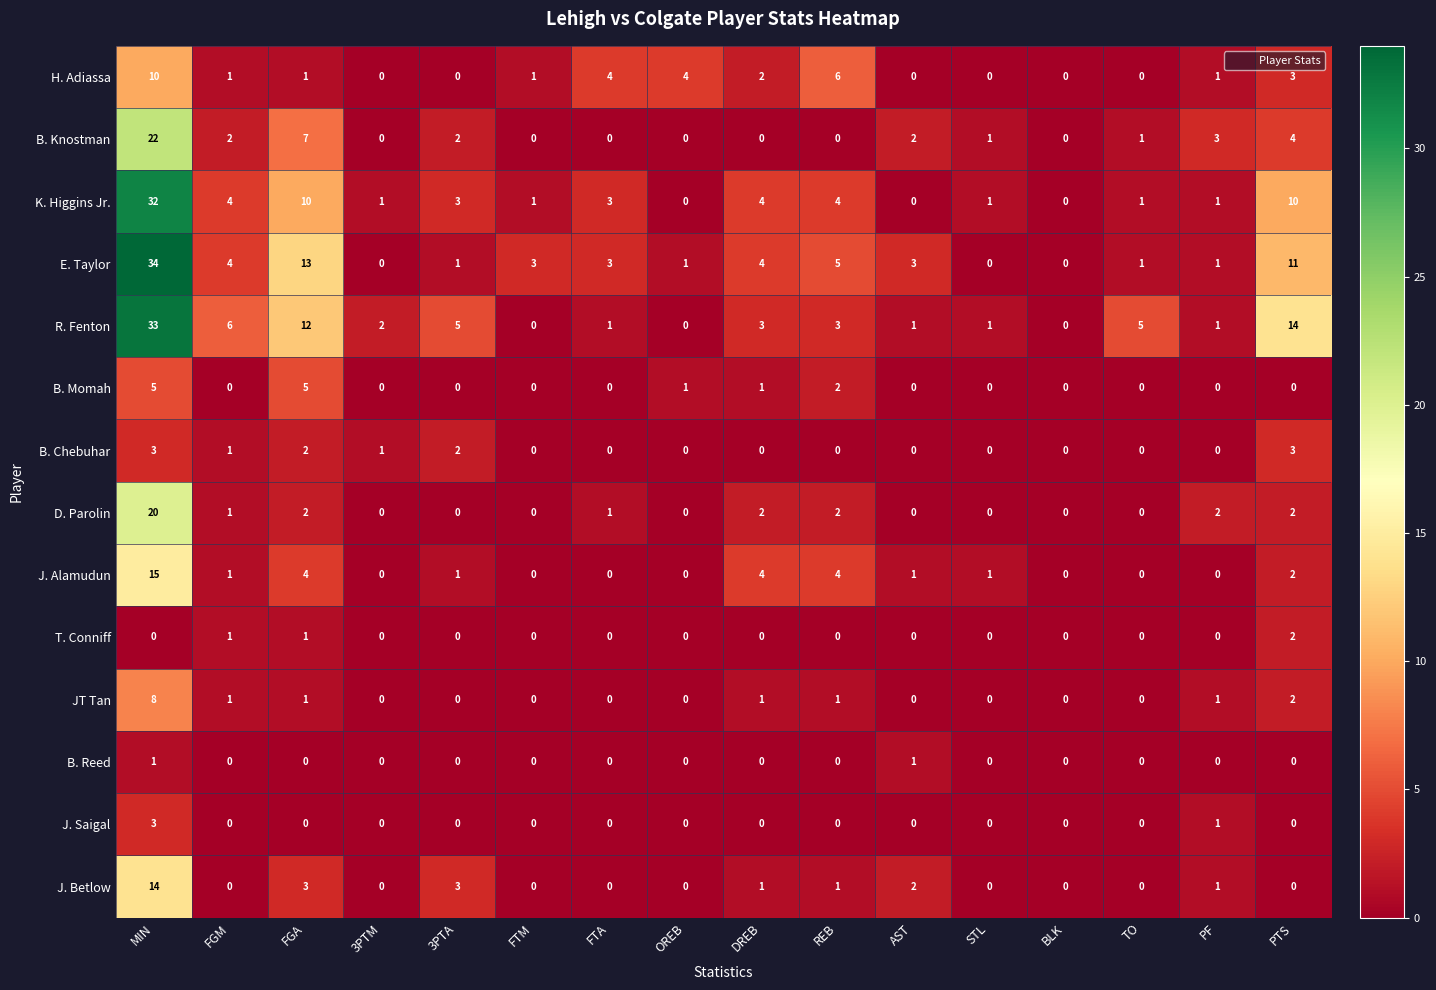

What is the total value across all series at OREB?

6